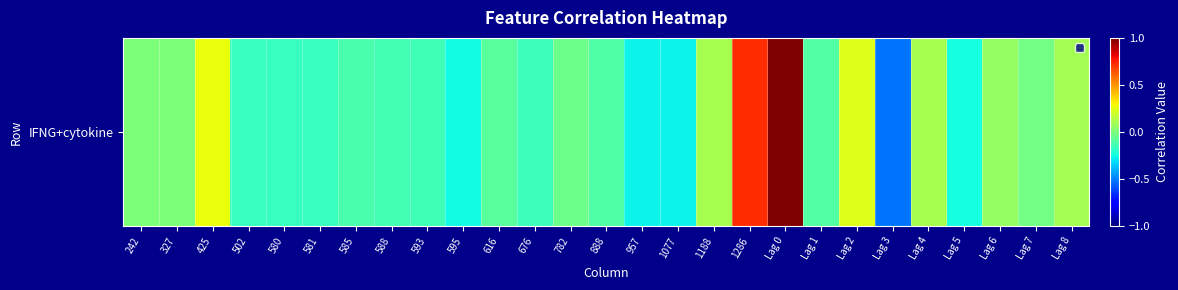

Count the number of data series in this chart.

1